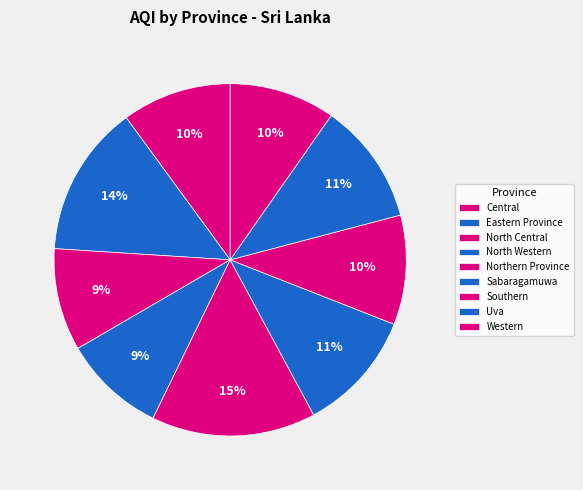

Does any single category account for the majority?

No